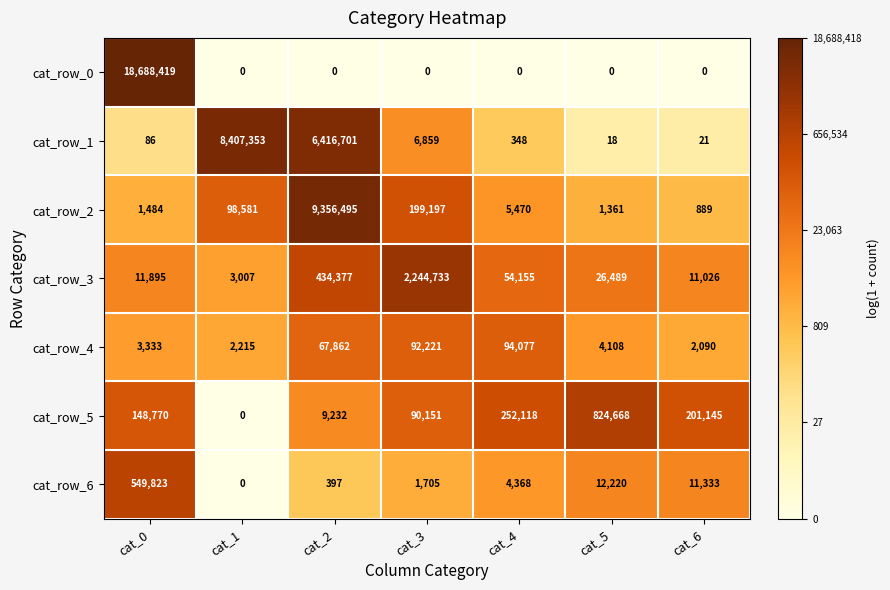

Rank the series at cat_2 from highest to lowest value.

cat_row_2, cat_row_1, cat_row_3, cat_row_4, cat_row_5, cat_row_6, cat_row_0